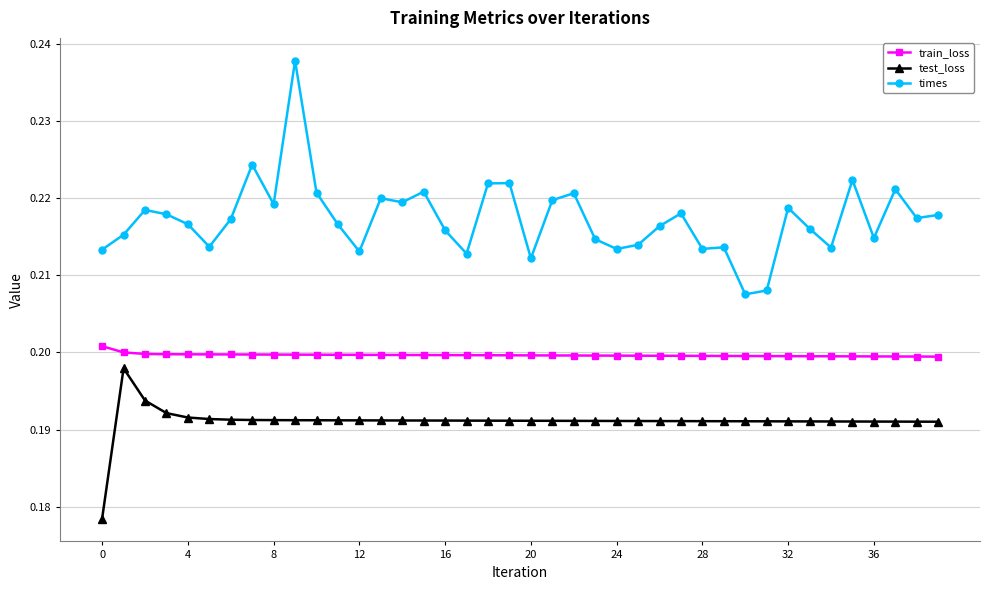

At how many categories does at least one series exceed 0?

40